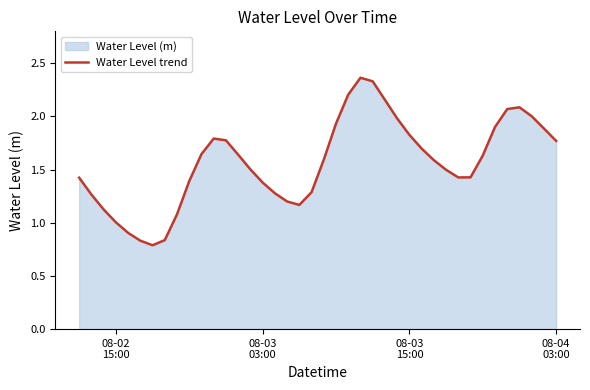

What is the minimum value shown in the chart?

0.8